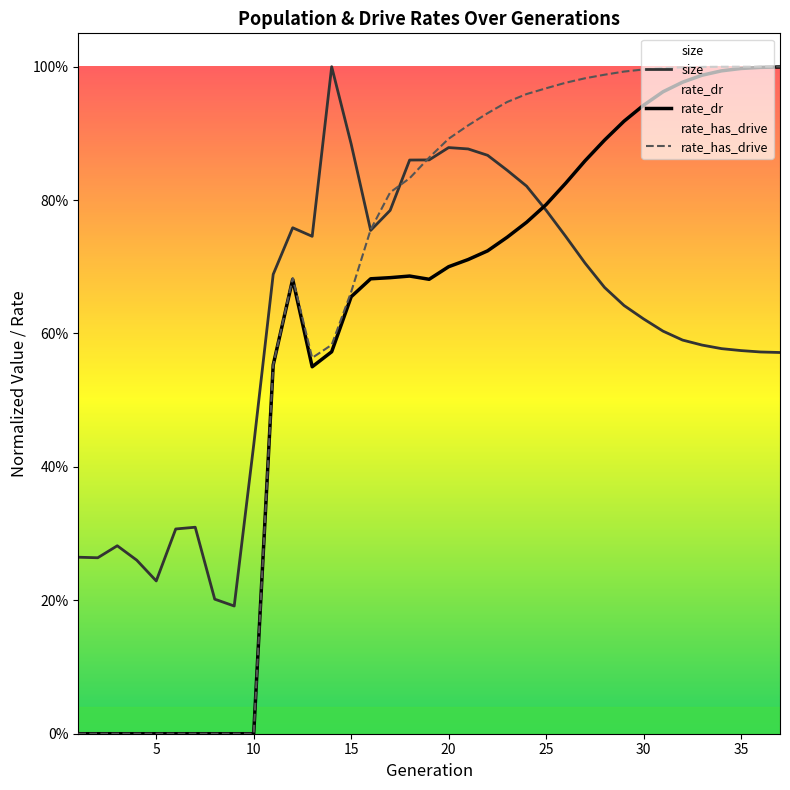

The rate_has_drive series shows 1.7 at 23. True or false?

False